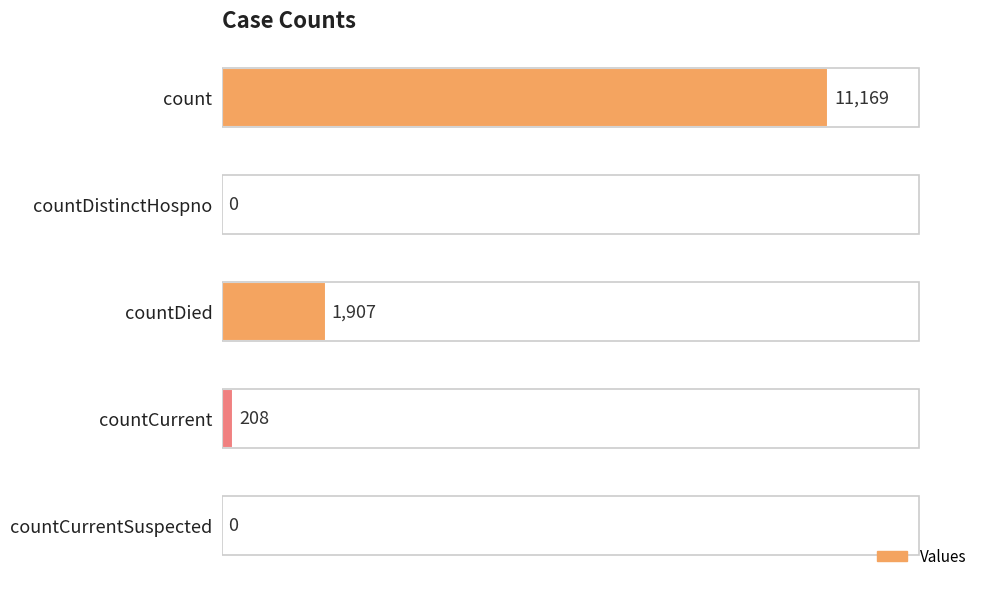

Count the number of categories in the chart.

5